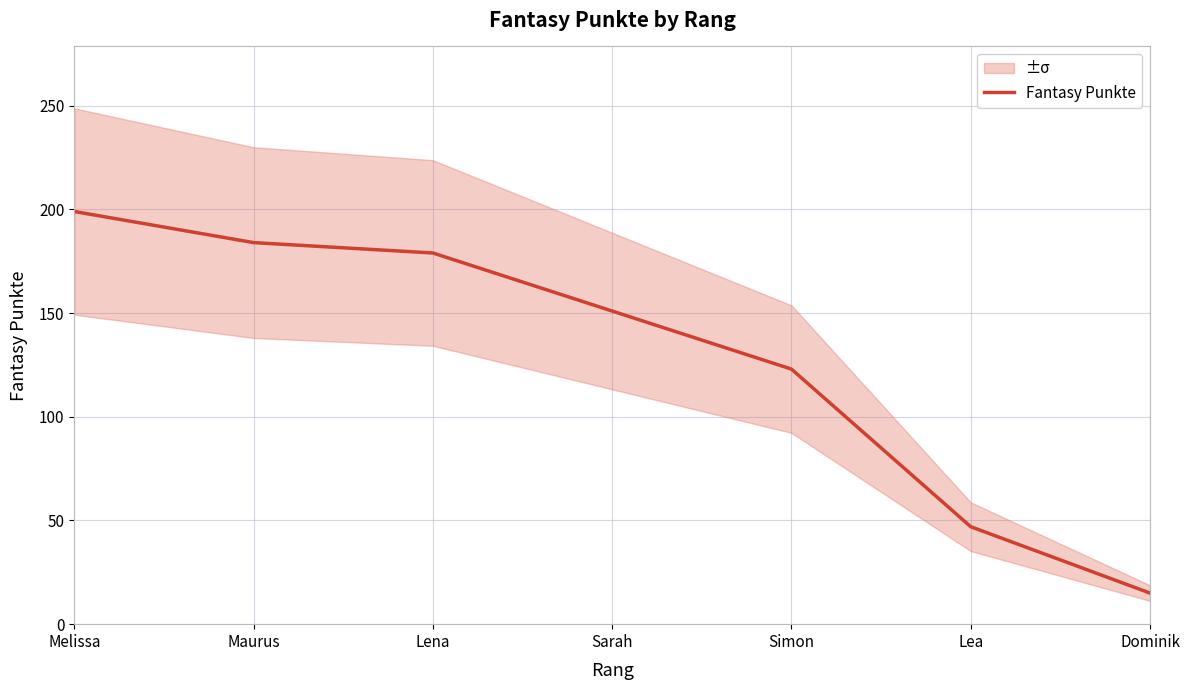

How many lines are shown in the chart?

1